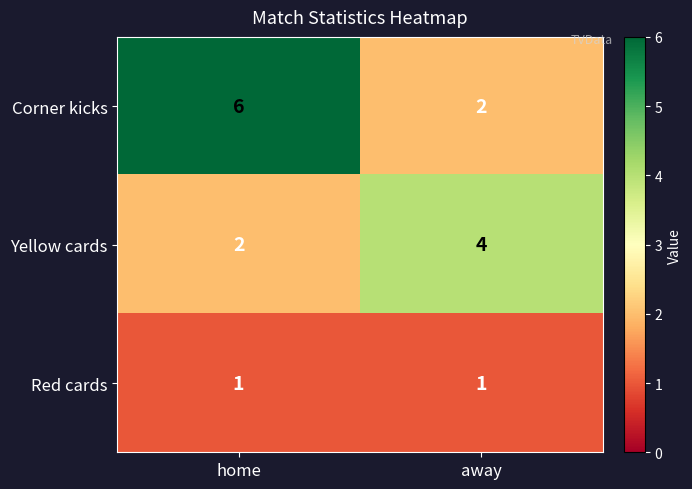

What is the difference between the maximum and minimum values in the Corner kicks series?

4